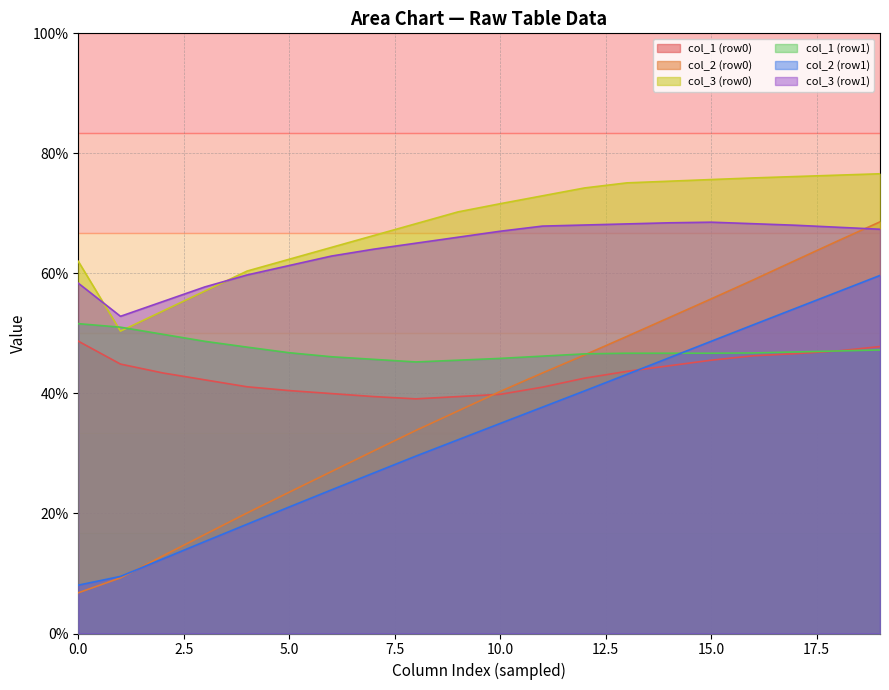

Which series has the largest total across all categories?

col_3 (row0)